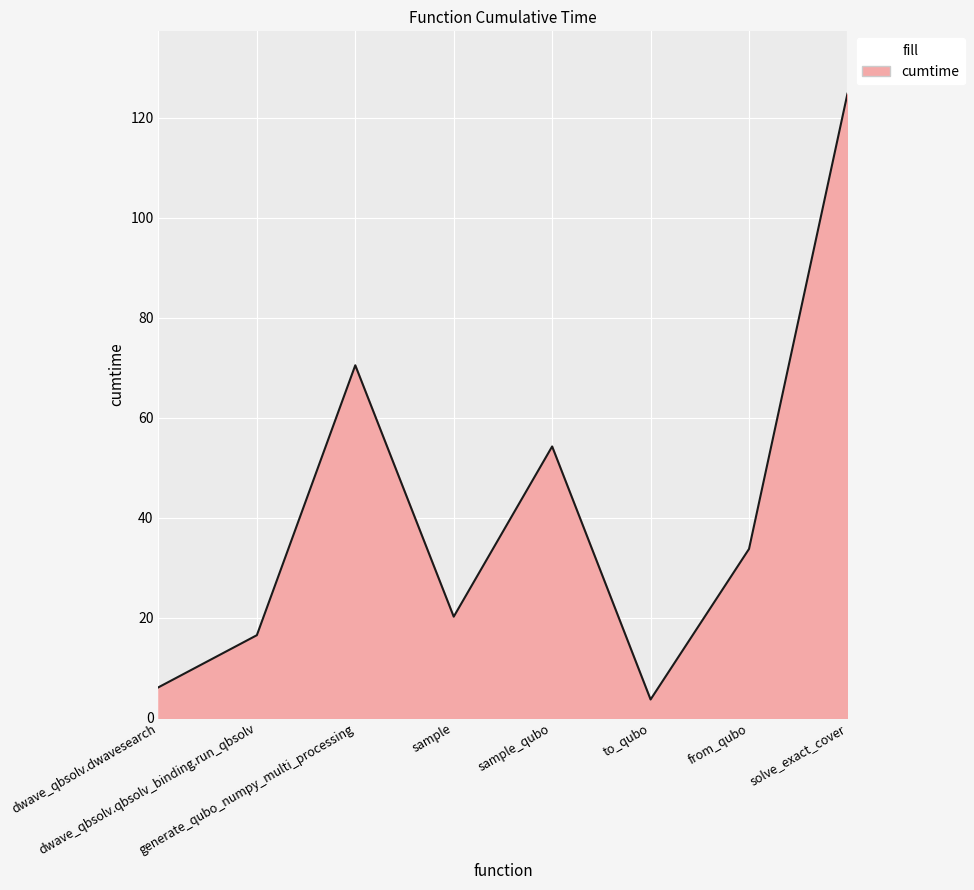

What is the sum of all values?

330.0